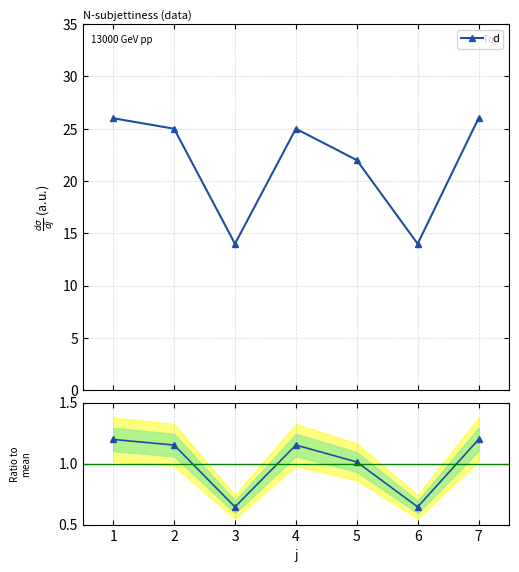

What is the value of the Ratio to mean point at the 3rd from the left?

0.6